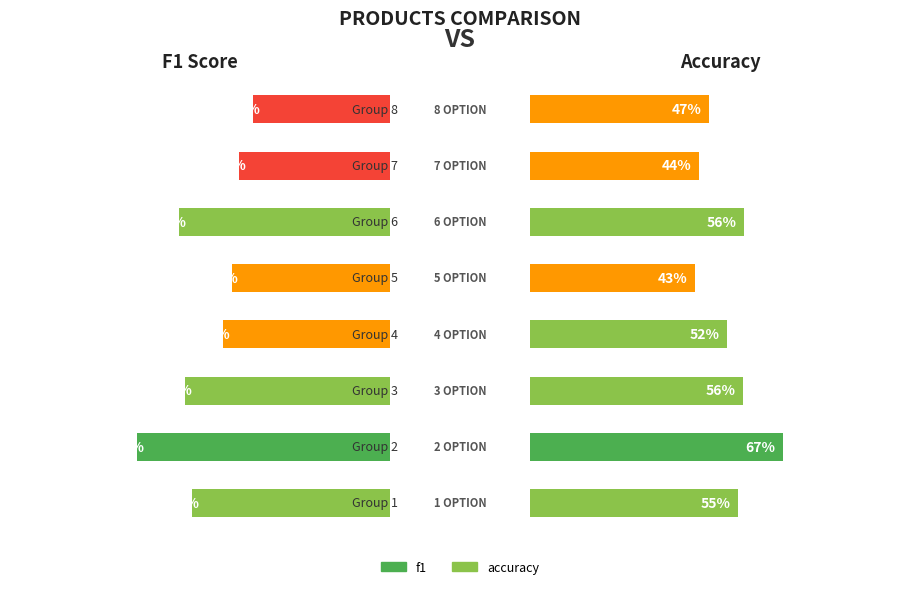

What is the total value across all series at Group 6?

1.1